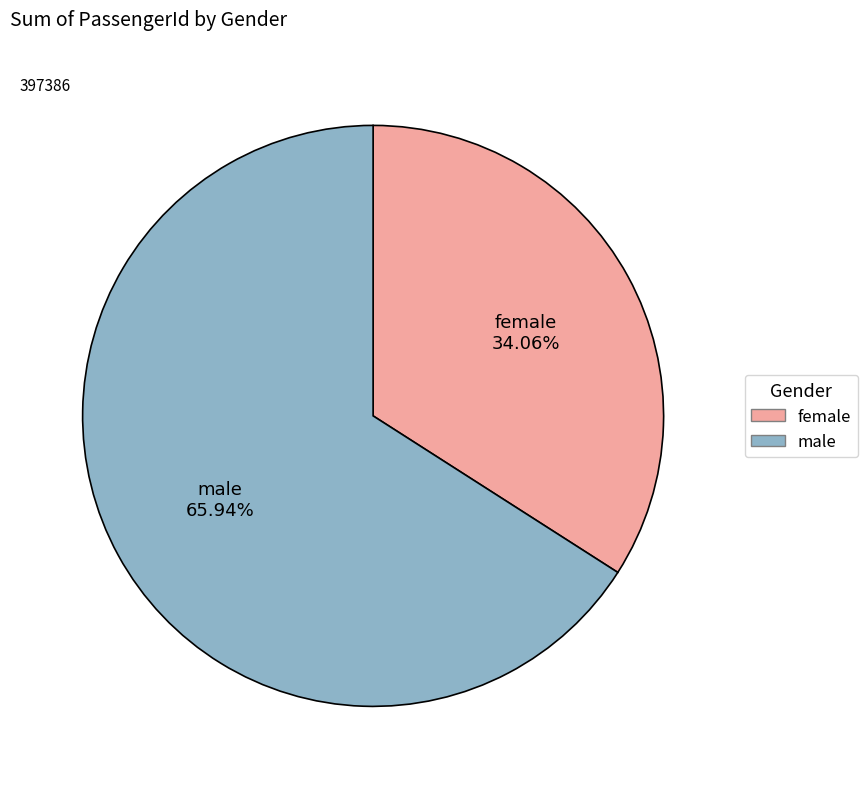

Combined, do female and male account for over 50%?

Yes